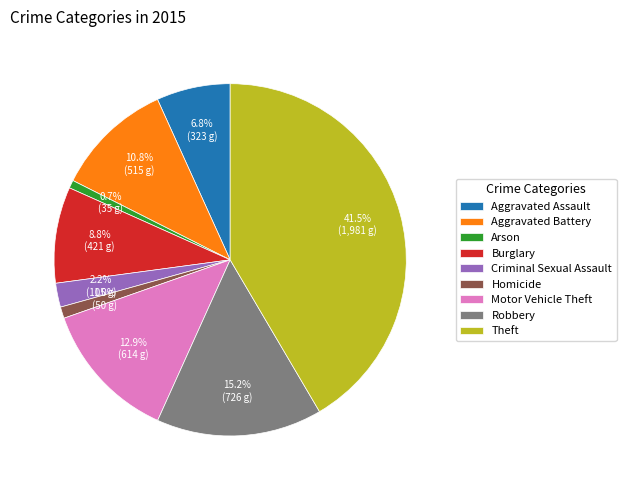

Does Burglary account for over 50% of the chart?

No